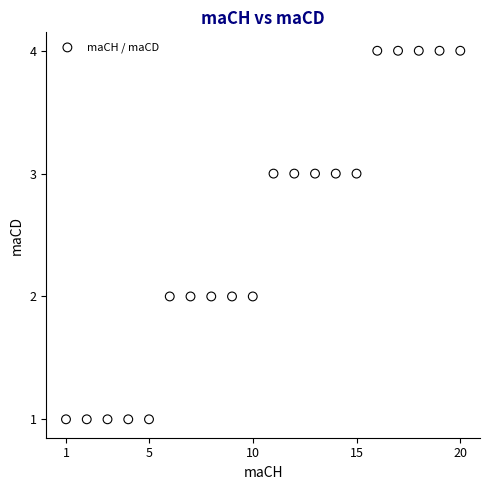

What is the range of X values (max minus min)?

19